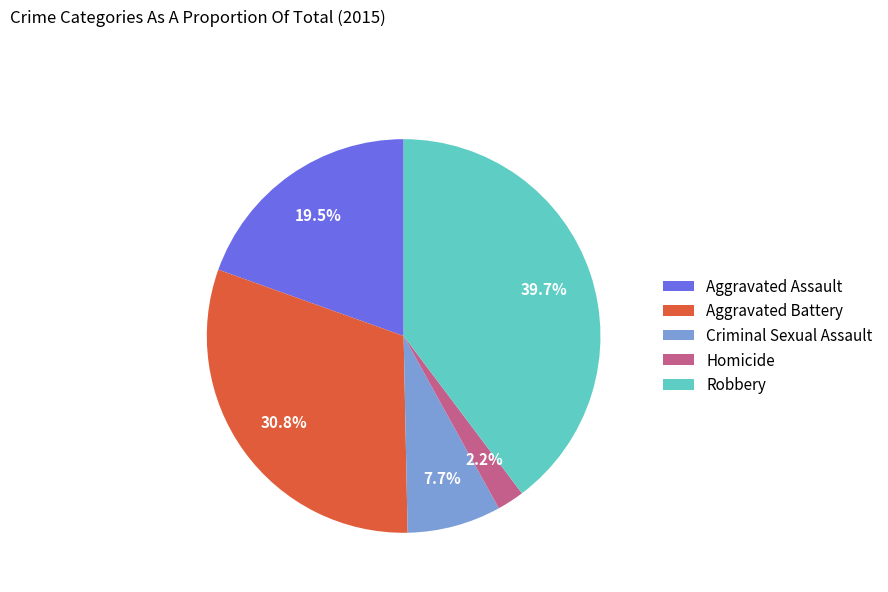

Does Aggravated Battery represent more than half of the total?

No